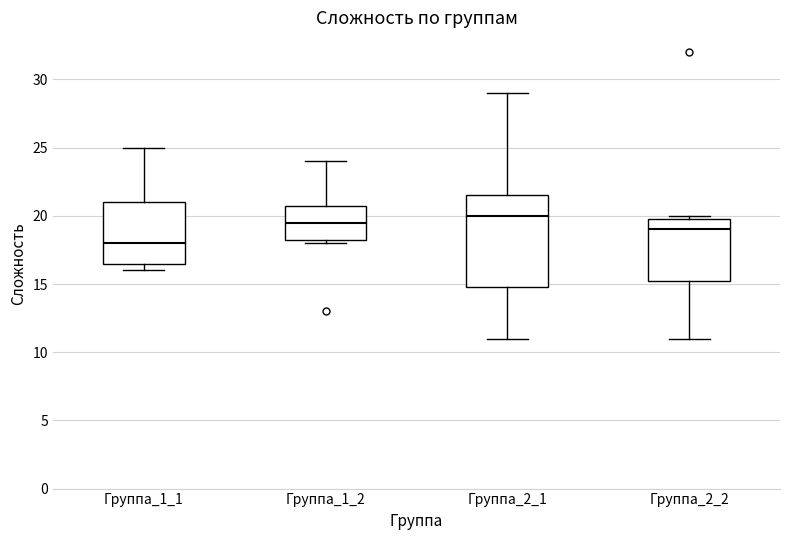

Which box has the highest median line?

Группа_2_1